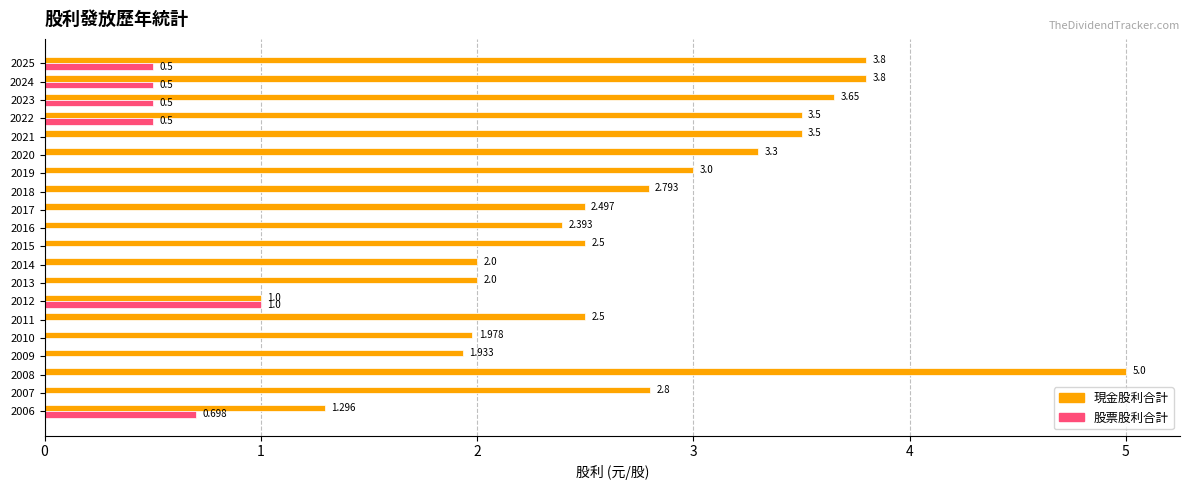

Between 2023 and 2017, which series saw the biggest shift?

現金股利合計